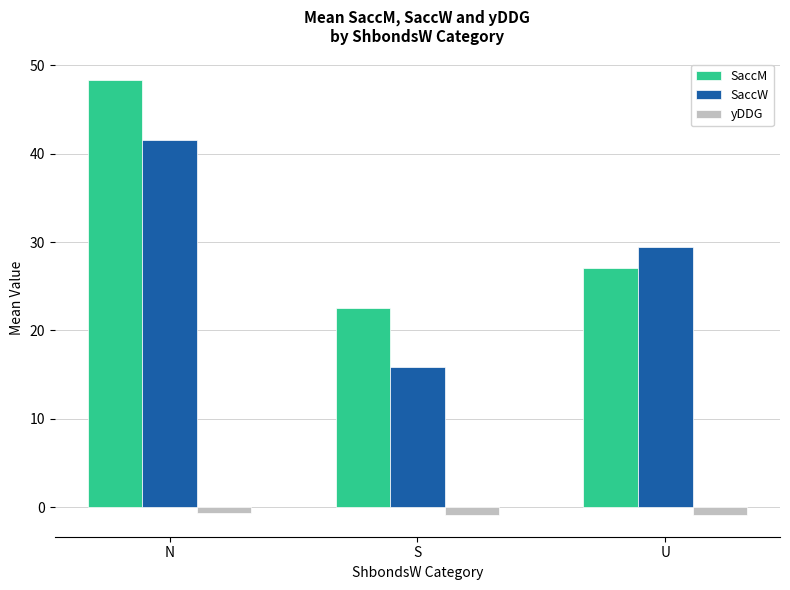

What are all the series names shown in the legend?

SaccM, SaccW, yDDG